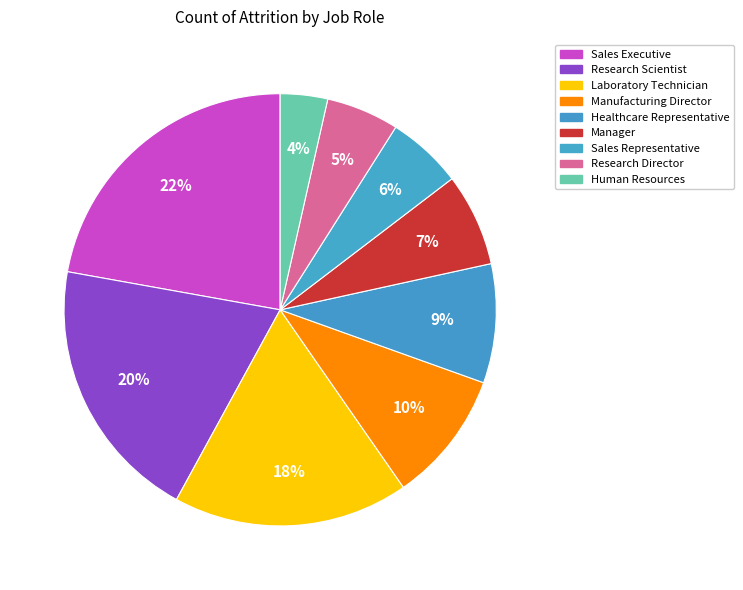

Rank the categories by value from lowest to highest.

Human Resources, Research Director, Sales Representative, Manager, Healthcare Representative, Manufacturing Director, Laboratory Technician, Research Scientist, Sales Executive